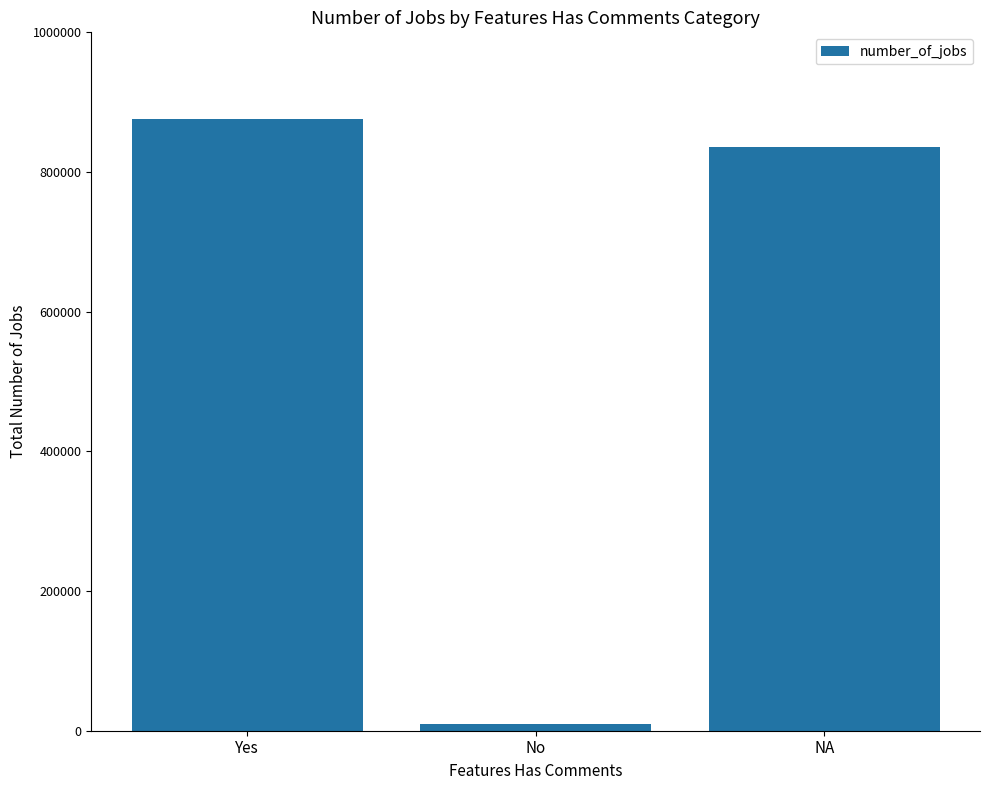

Does the chart contain stacked bars?

No